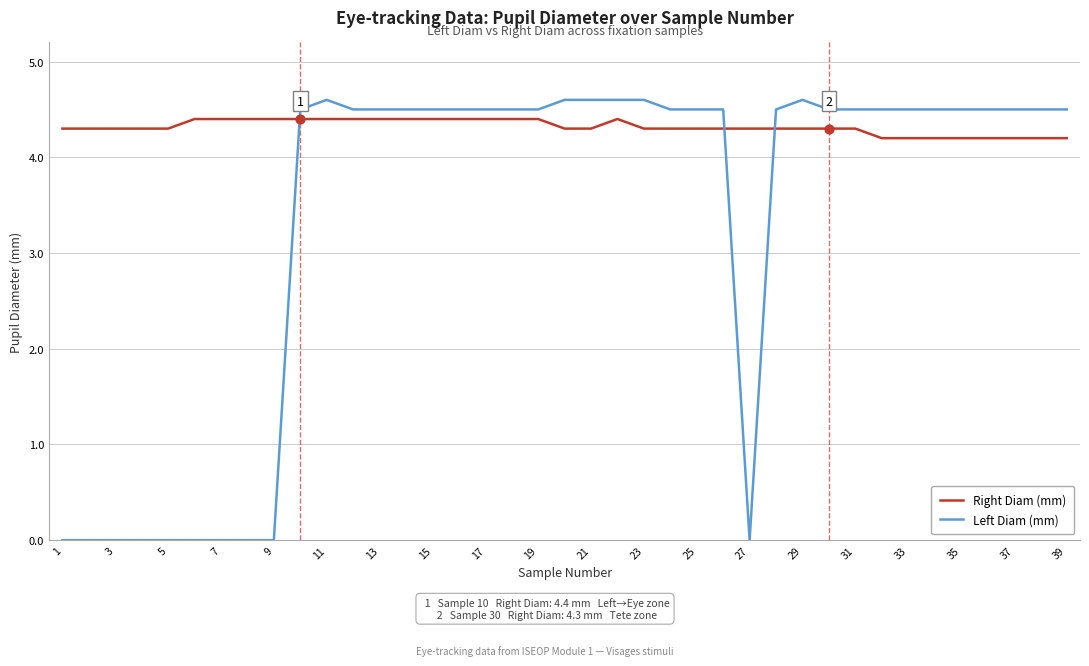

Which series has the largest total across all categories?

Right Diam (mm)